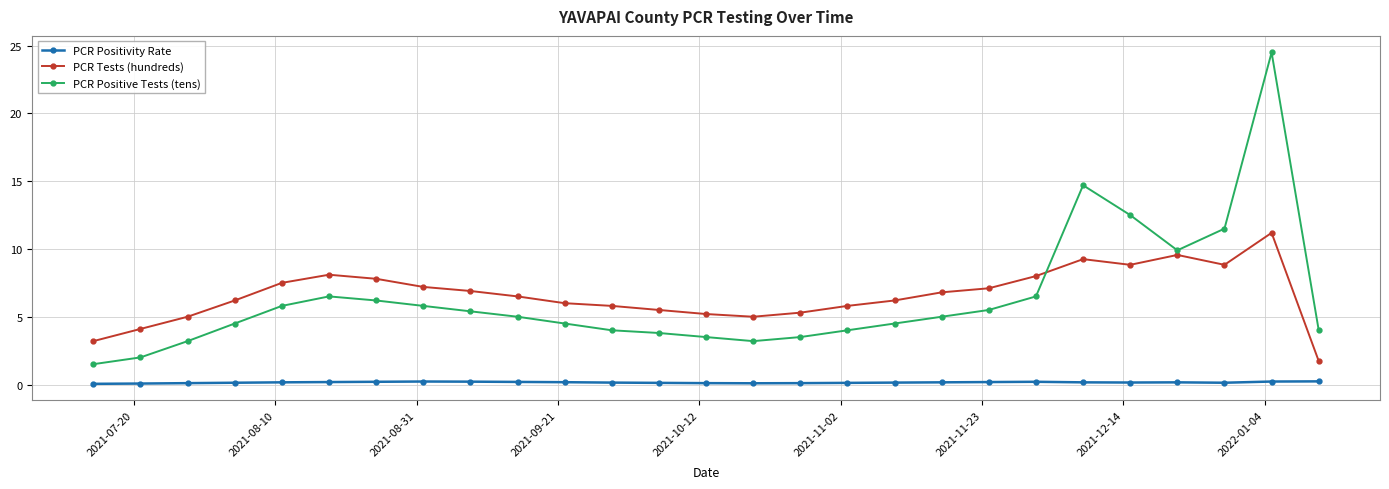

True or false: PCR Positivity Rate and PCR Positive Tests (tens) cross at least once.

False